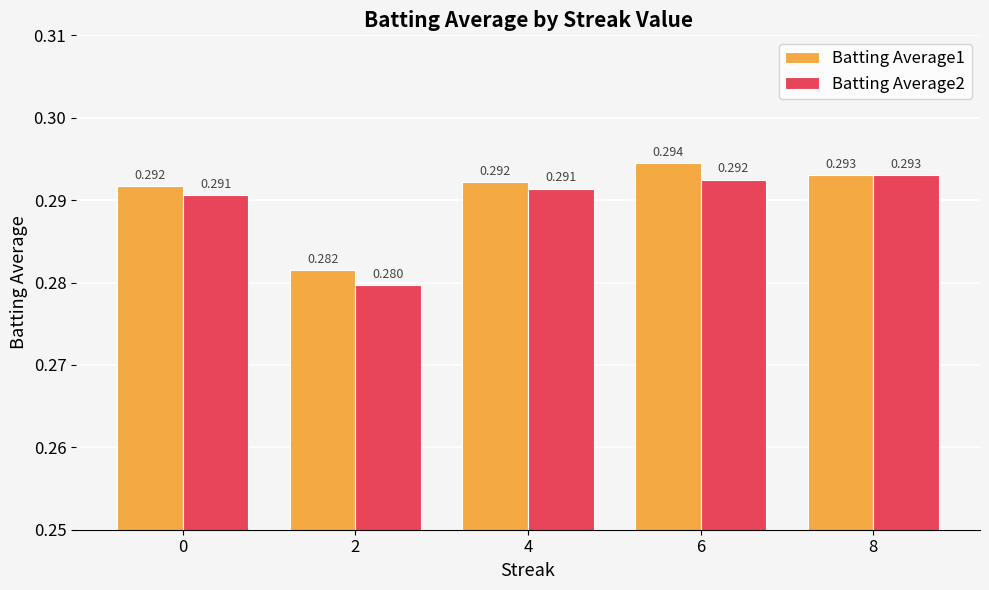

Is the value of Batting Average2 at 2 greater than the value of Batting Average1 at 4?

No